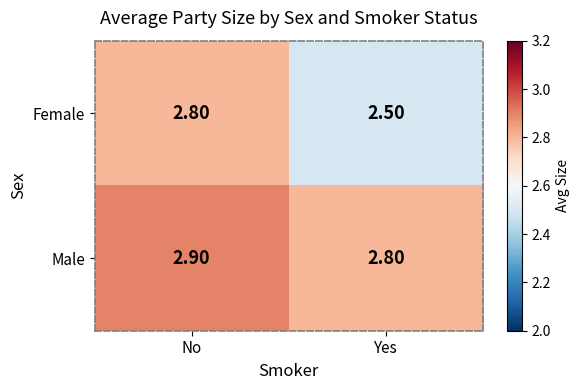

How many categories are shown in the chart?

2